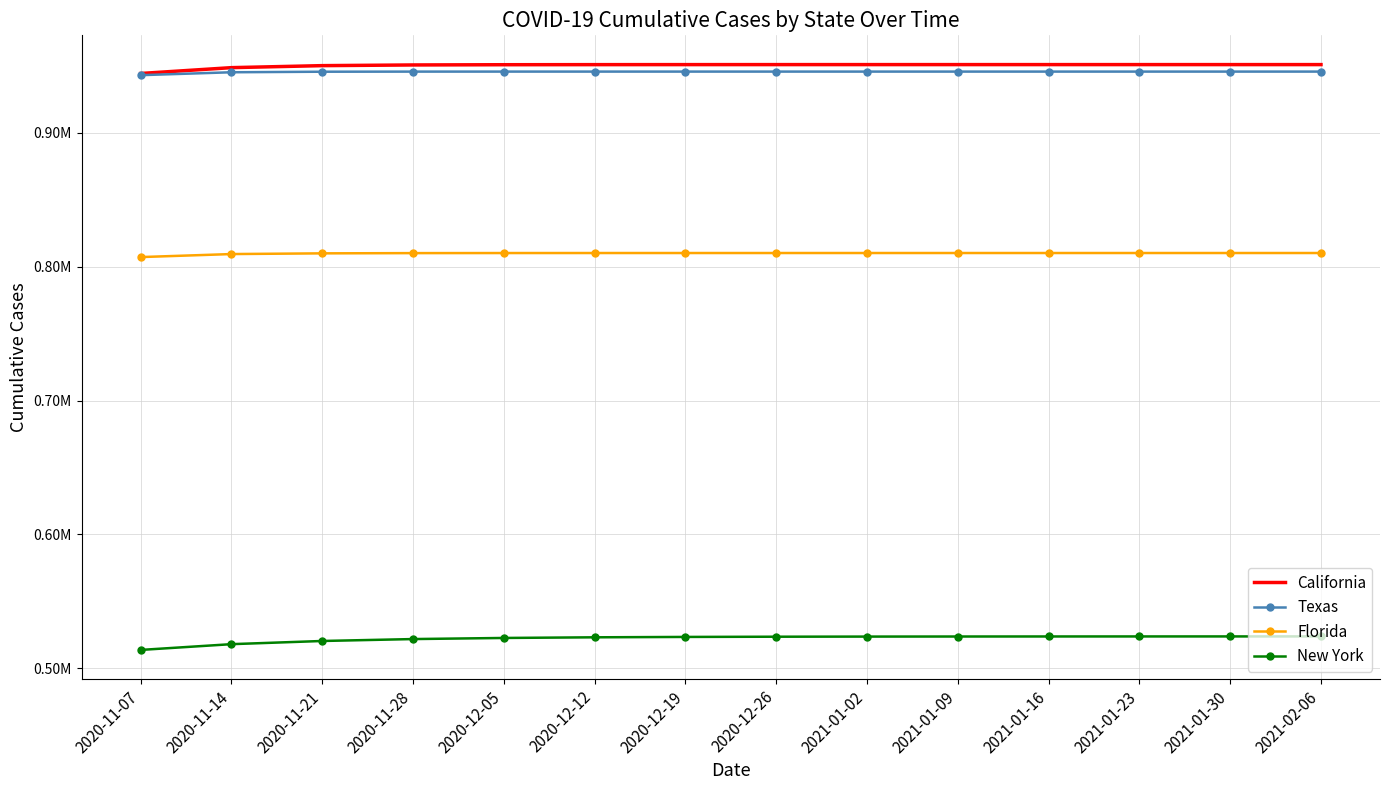

What are all the series names shown in the legend?

California, Texas, Florida, New York